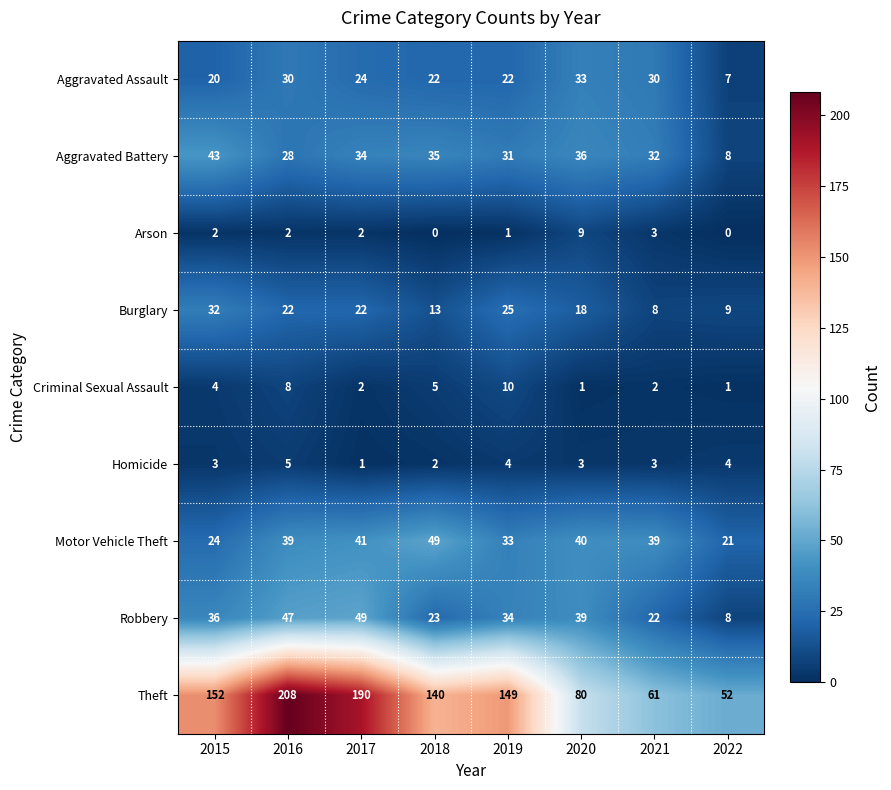

What is the minimum value for Burglary?

8